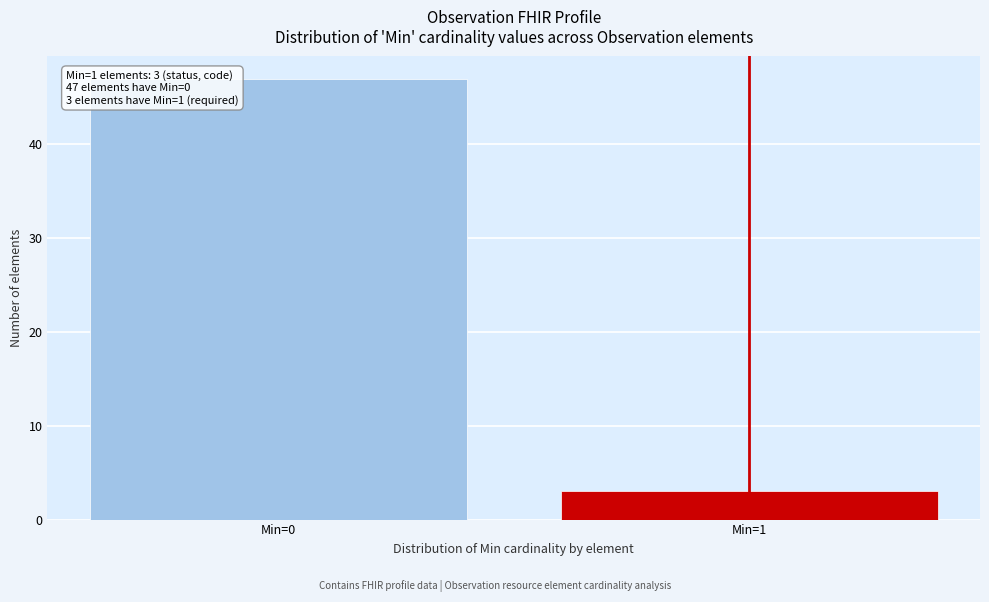

Reading left to right, transcribe all the data shown in this chart.

Min=0=47	Min=1=3